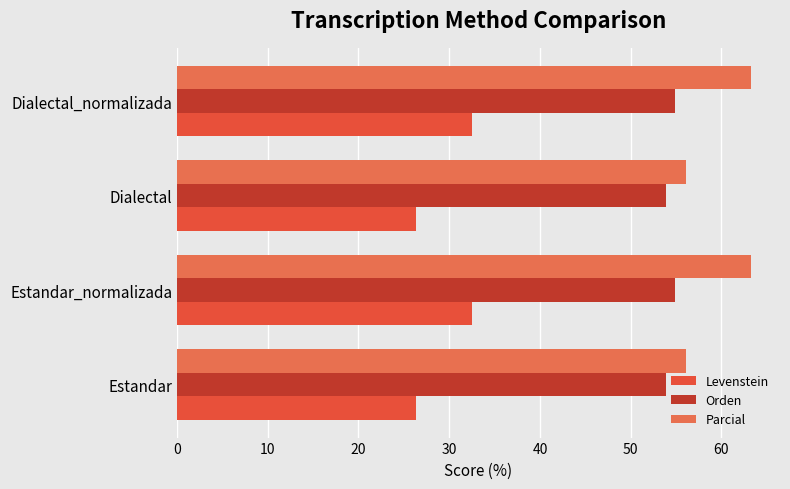

How many data points in Parcial are less than 63?

2